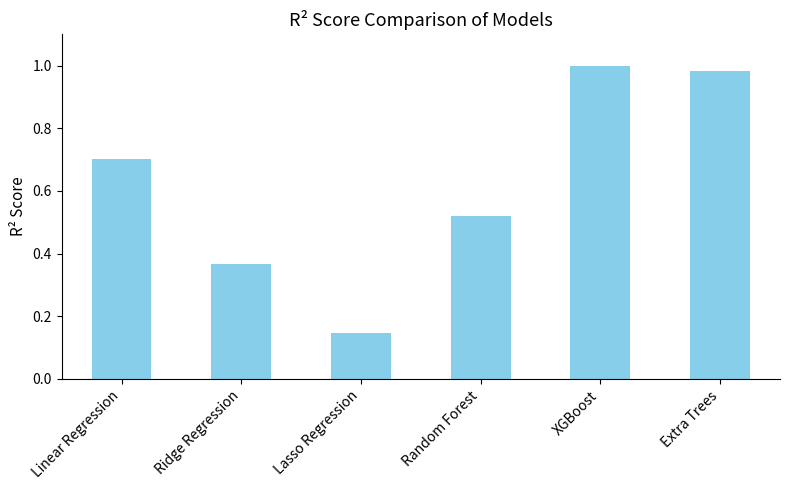

Is it true that the value at Extra Trees is 1.0?

True